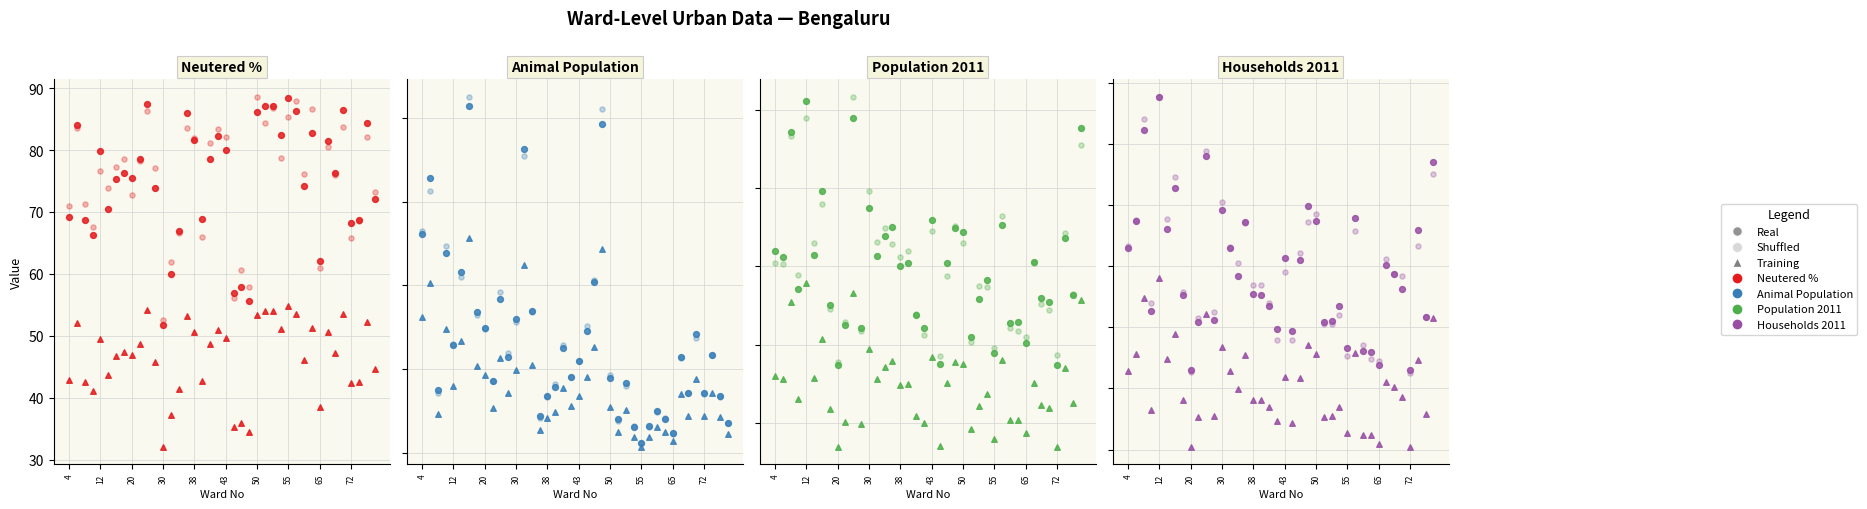

Is the value of Neutered_% at 36 greater than the value of Population_2011 at 68?

No